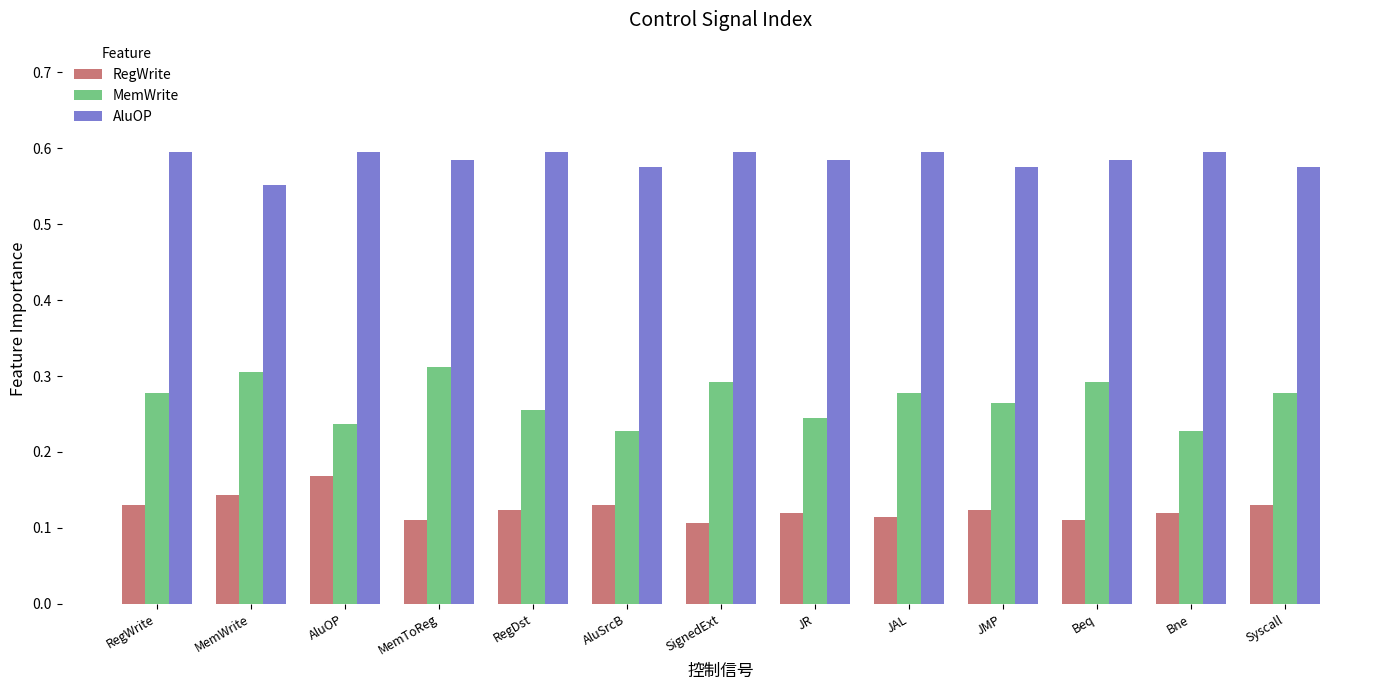

List the series in order of their peak value, highest first.

AluOP, MemWrite, RegWrite